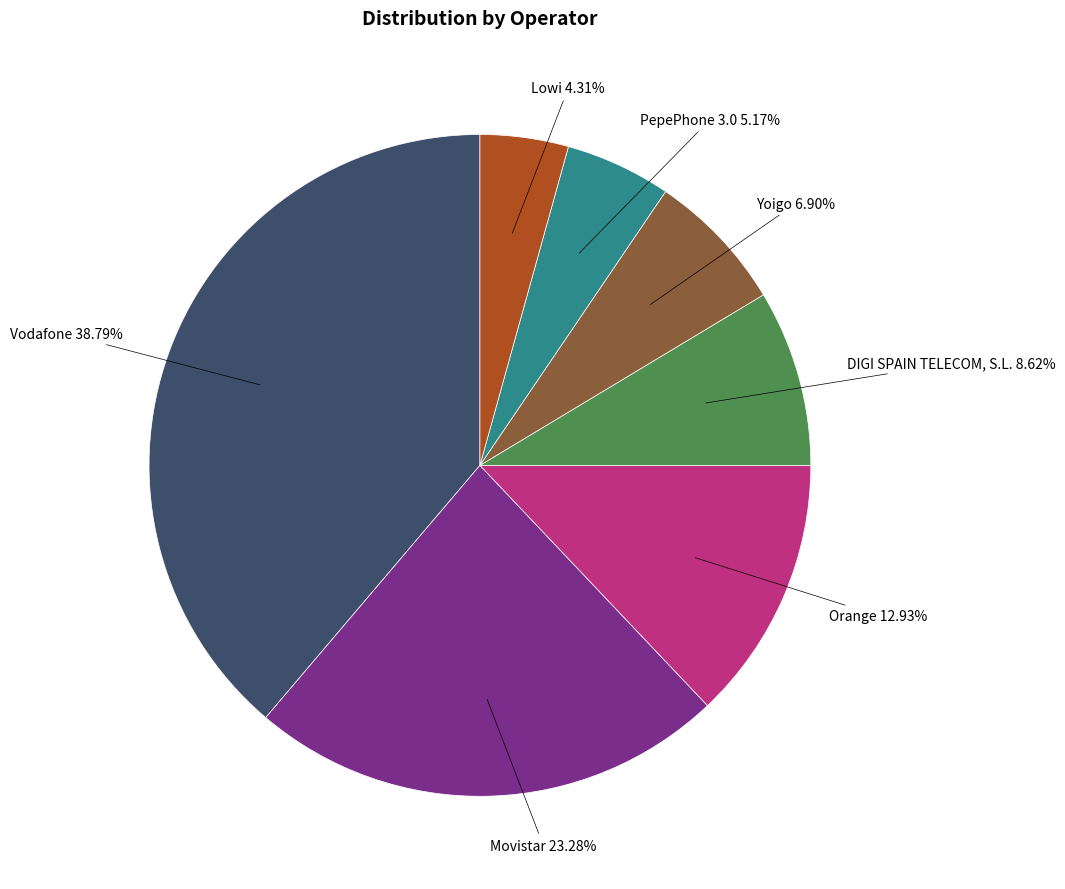

The Vodafone slice represents 39% of the pie. True or false?

True